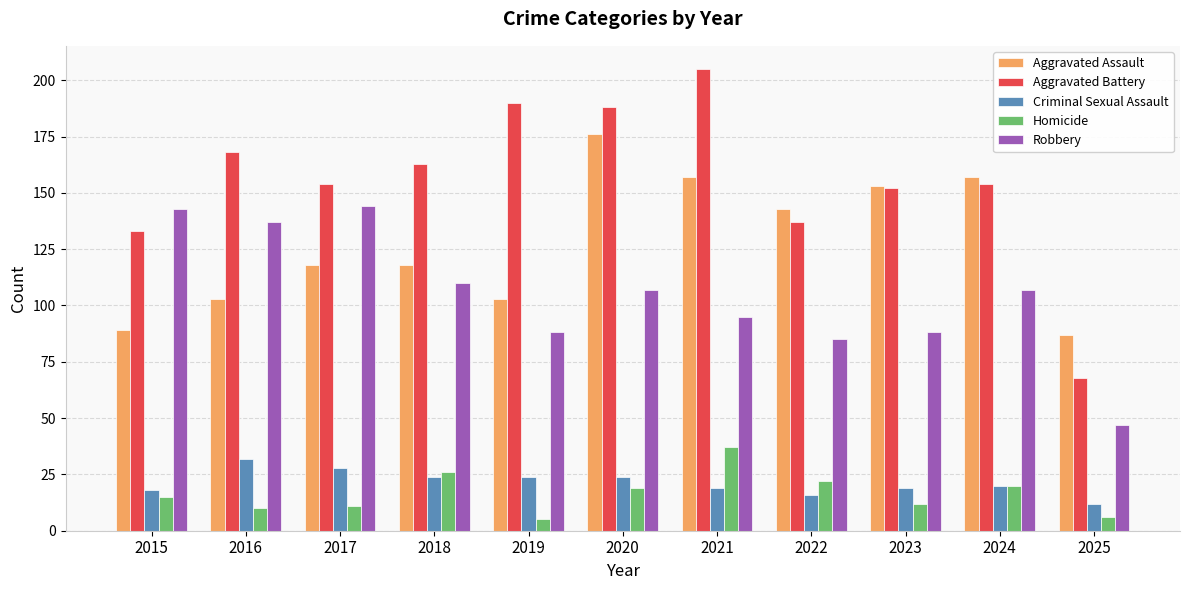

The Aggravated Battery series shows 99 at 2025. True or false?

False